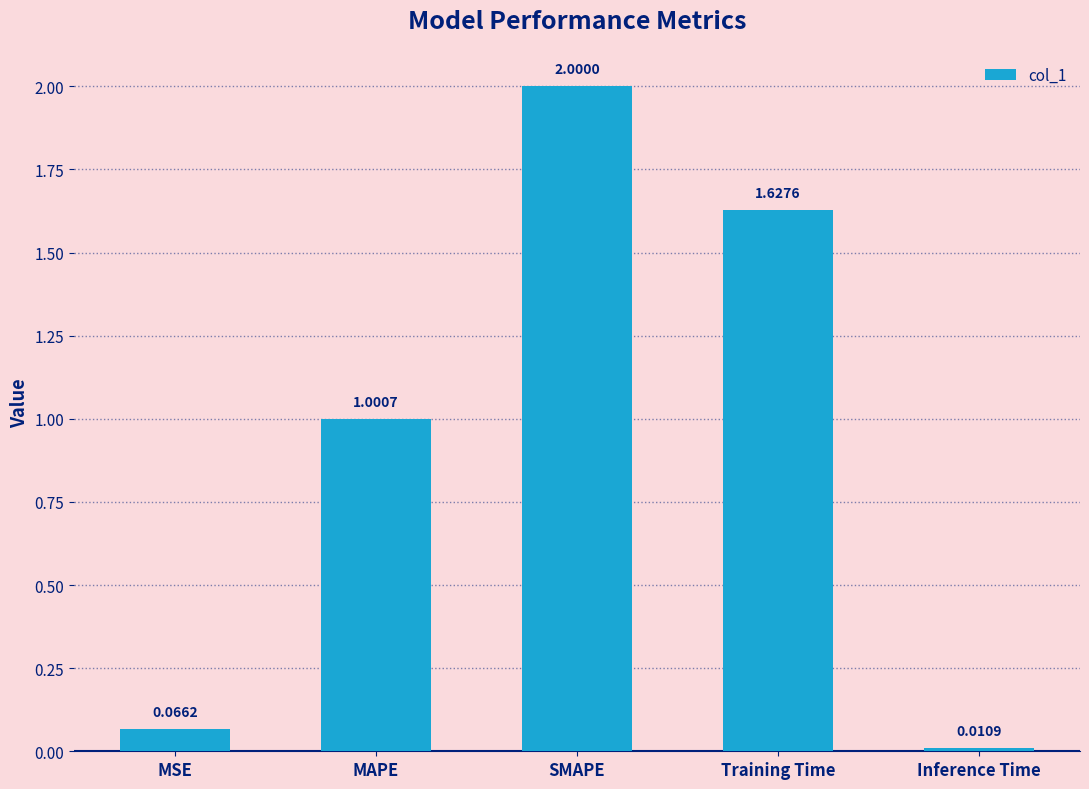

What is the average value?

0.9